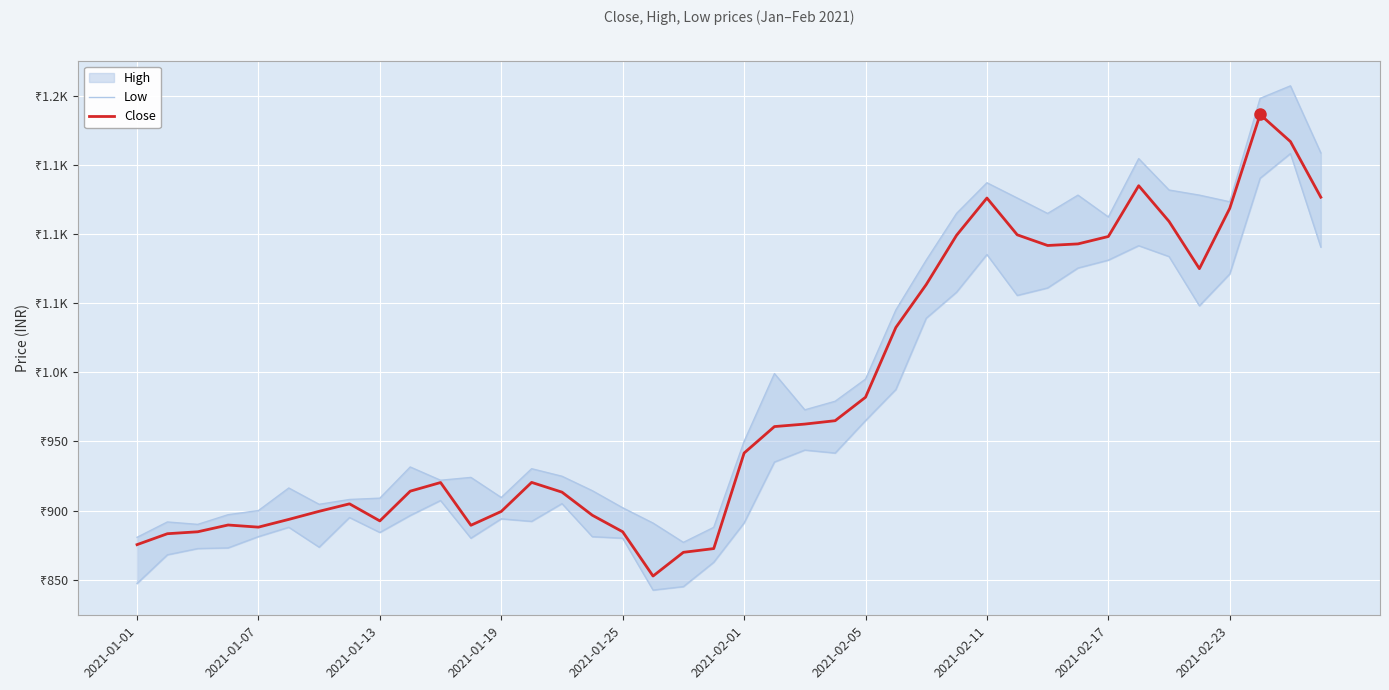

In Close, how many points are higher than both neighbors (excluding endpoints)?

7